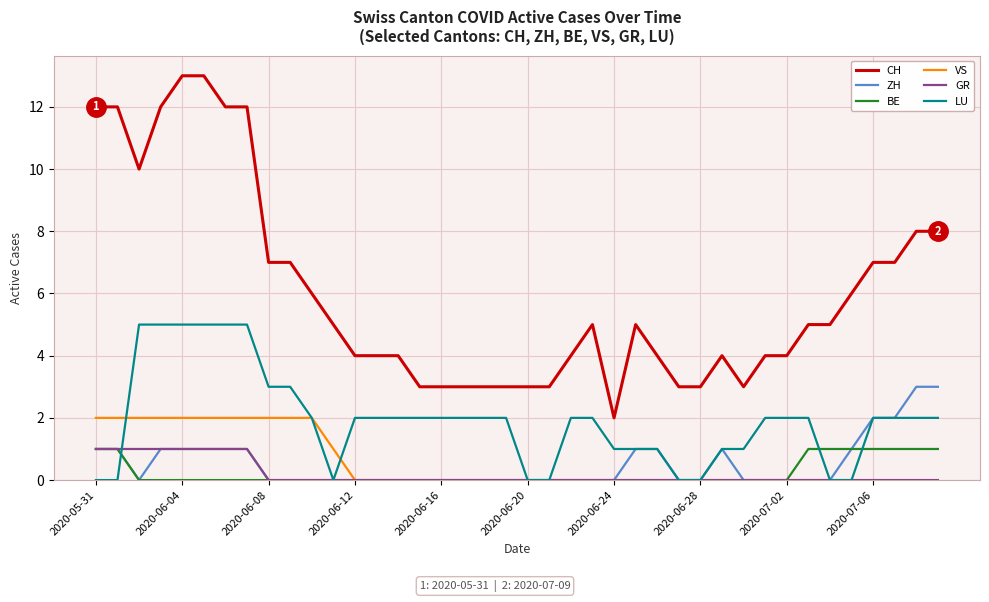

What is the maximum value shown in the chart?

13